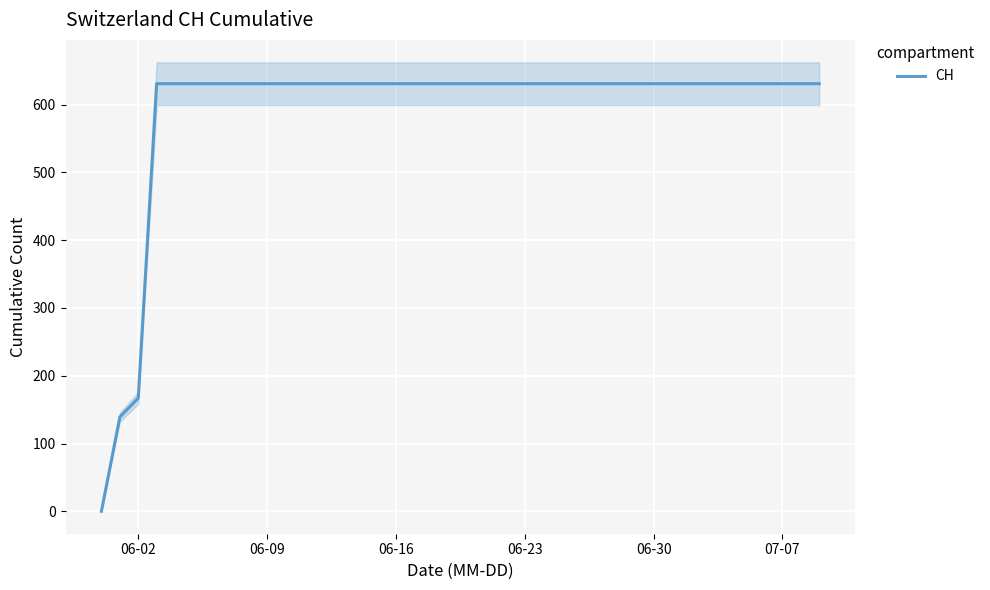

Reading left to right, list all the values displayed in this chart.

0	139	167	631	631	631	631	631	631	631	631	631	631	631	631	631	631	631	631	631	631	631	631	631	631	631	631	631	631	631	631	631	631	631	631	631	631	631	631	631